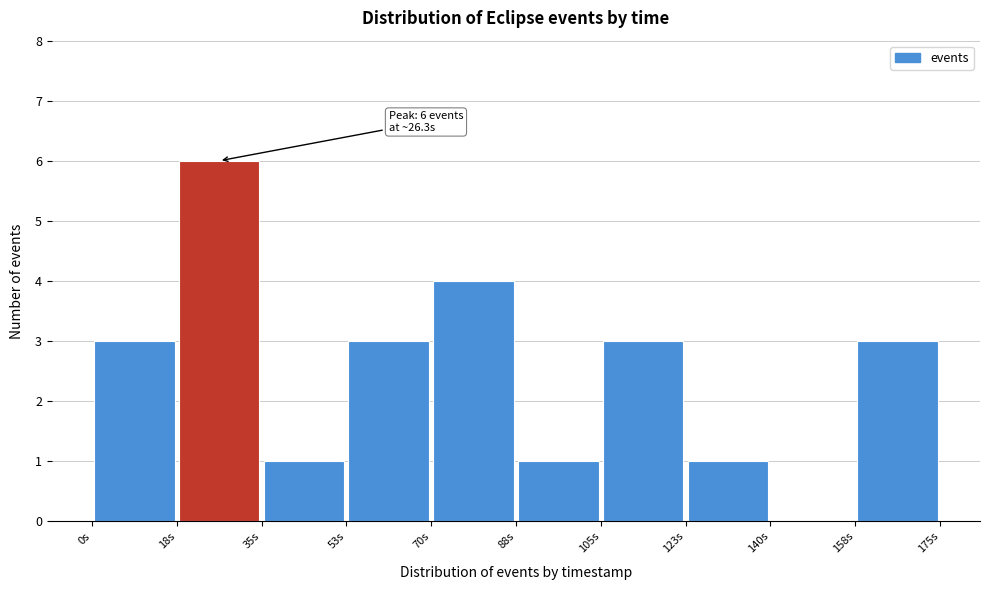

Which range on the x-axis has the tallest bar?

18 to 36